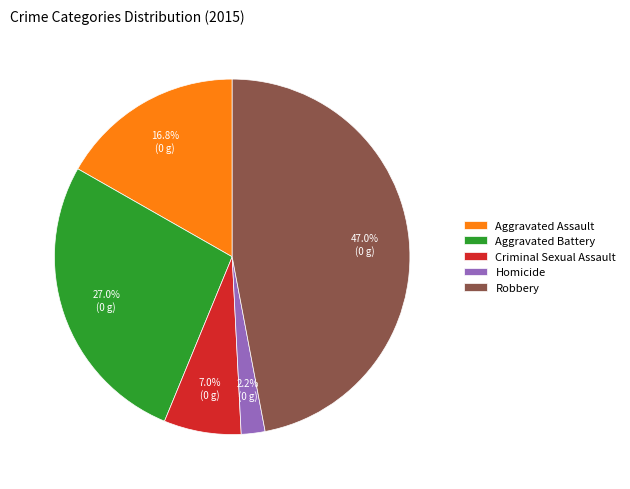

To the nearest percent, what is the difference between the Homicide and Aggravated Assault slice percentages?

15%